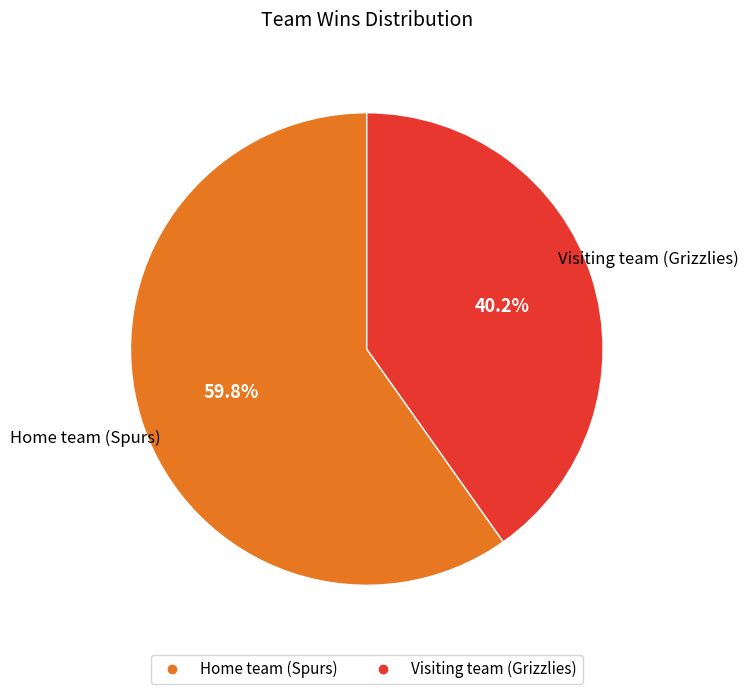

How many slices are in this pie chart?

2